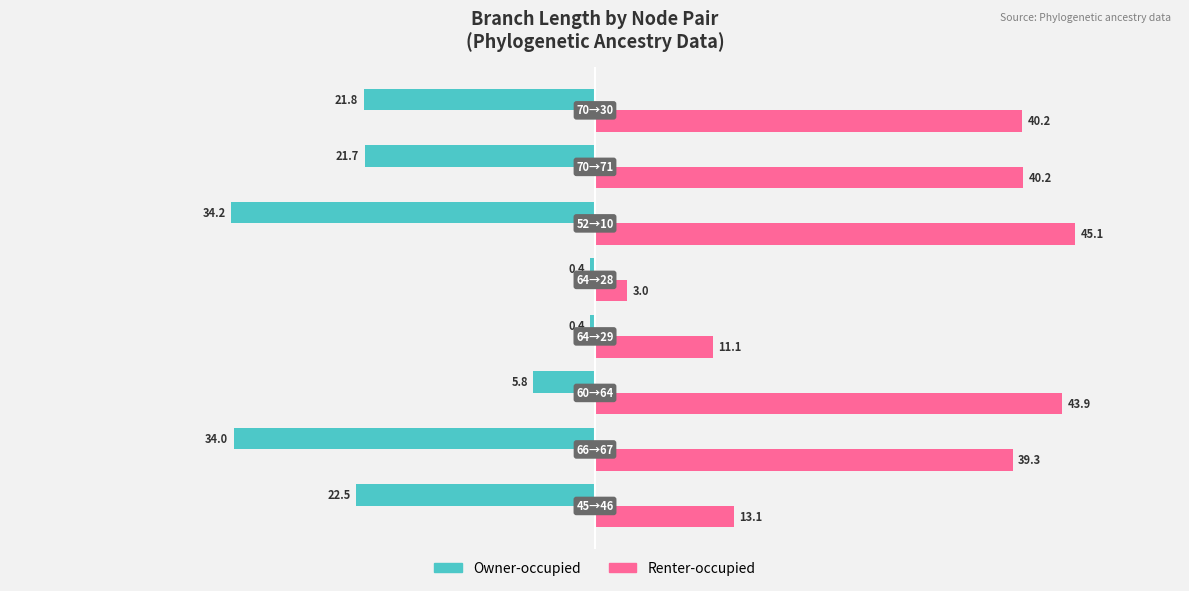

What is the lowest value of the Renter-occupied series?

3.0